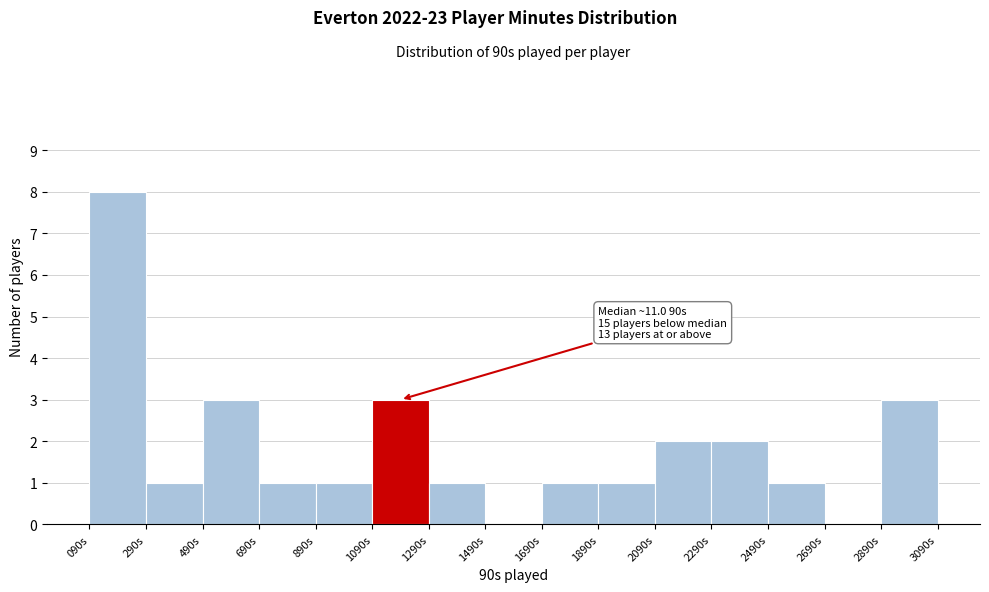

Reading left to right, extract all data points from this chart.

090s=8	290s=1	490s=3	690s=1	890s=1	1090s=3	1290s=1	1490s=0	1690s=1	1890s=1	2090s=2	2290s=2	2490s=1	2690s=0	2890s=3